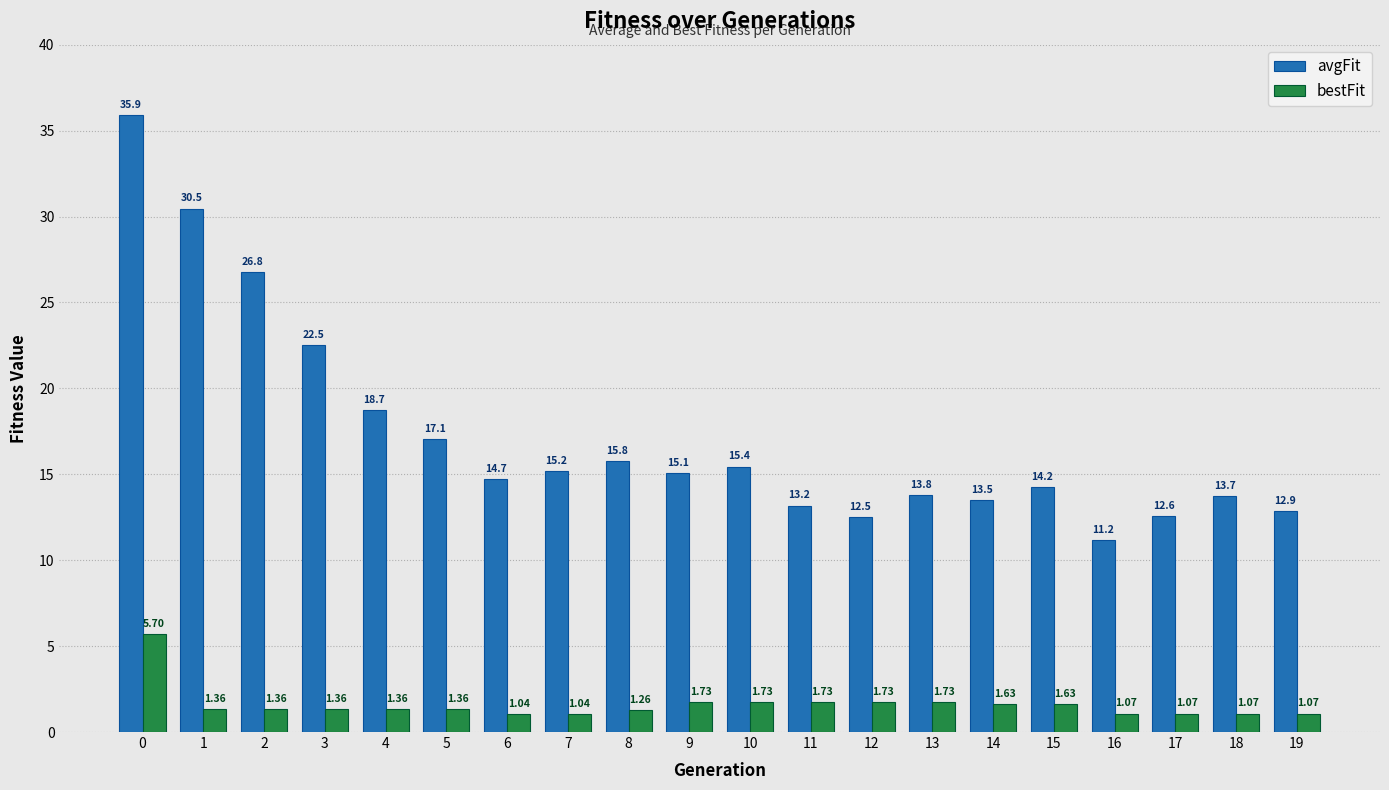

What is the spread (max minus min) of values at 18?

12.7